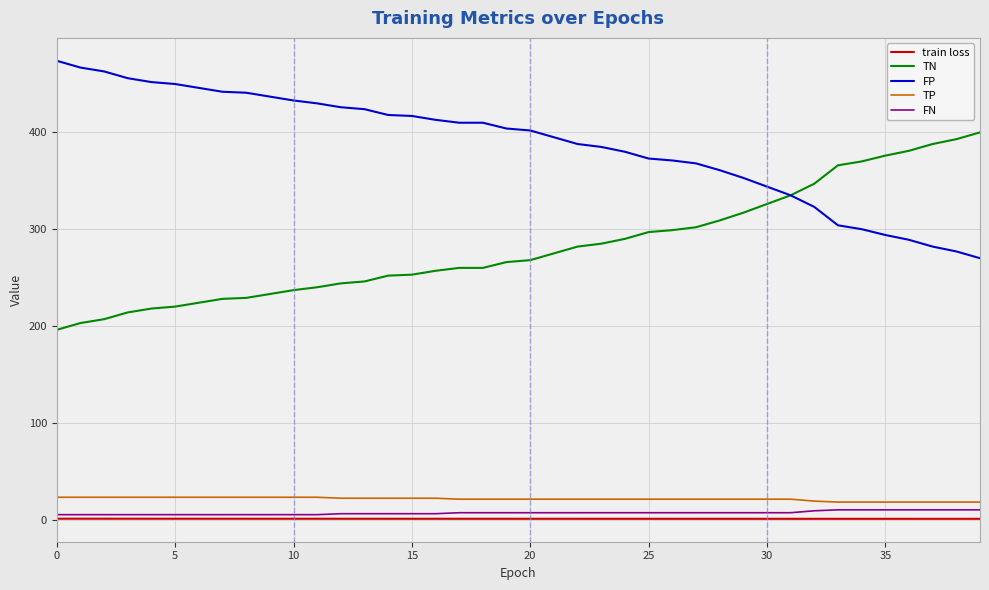

What is the greatest value displayed?

474.0